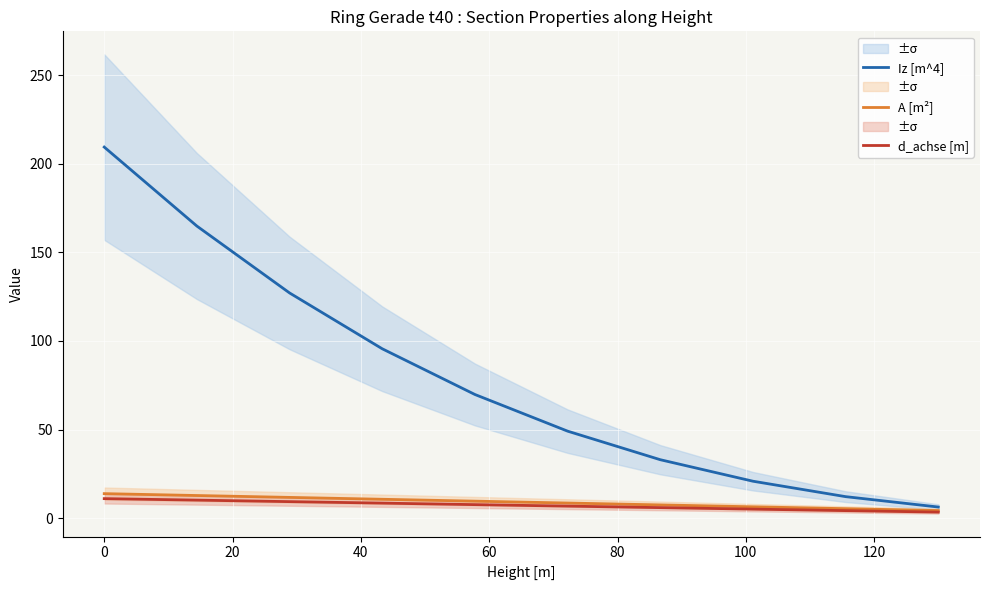

What is the sum of all A [m²] values?

90.5